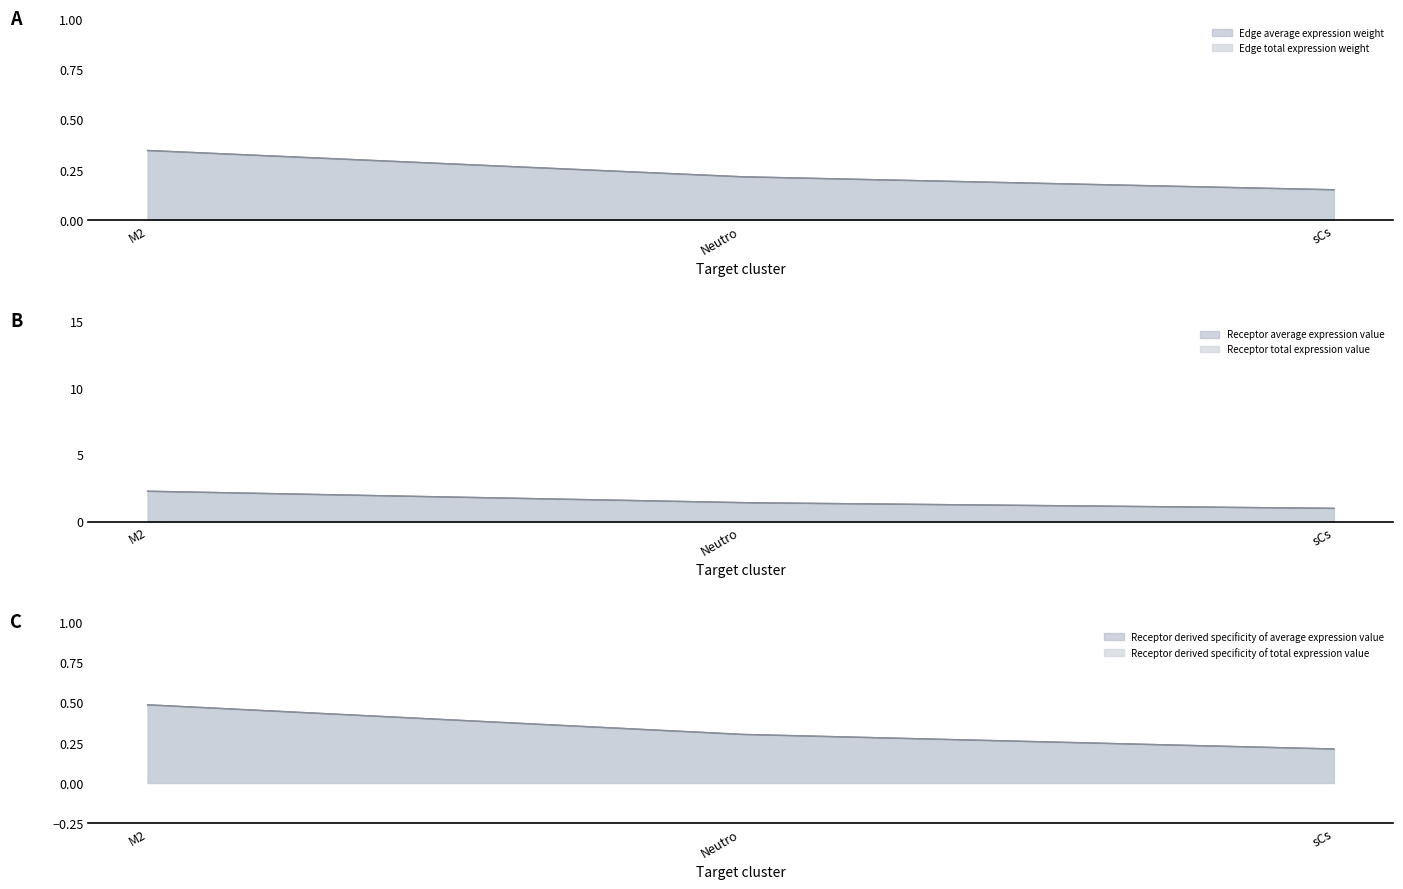

Reading left to right, extract all data points from this chart.

Receptor average expression value: 2.3	1.4	1.0
Receptor total expression value: 2.3	1.4	1.0
Receptor derived specificity of average expression value: 0.5	0.3	0.2
Receptor derived specificity of total expression value: 0.5	0.3	0.2
Edge average expression weight: 0.3	0.2	0.2
Edge total expression weight: 0.3	0.2	0.2